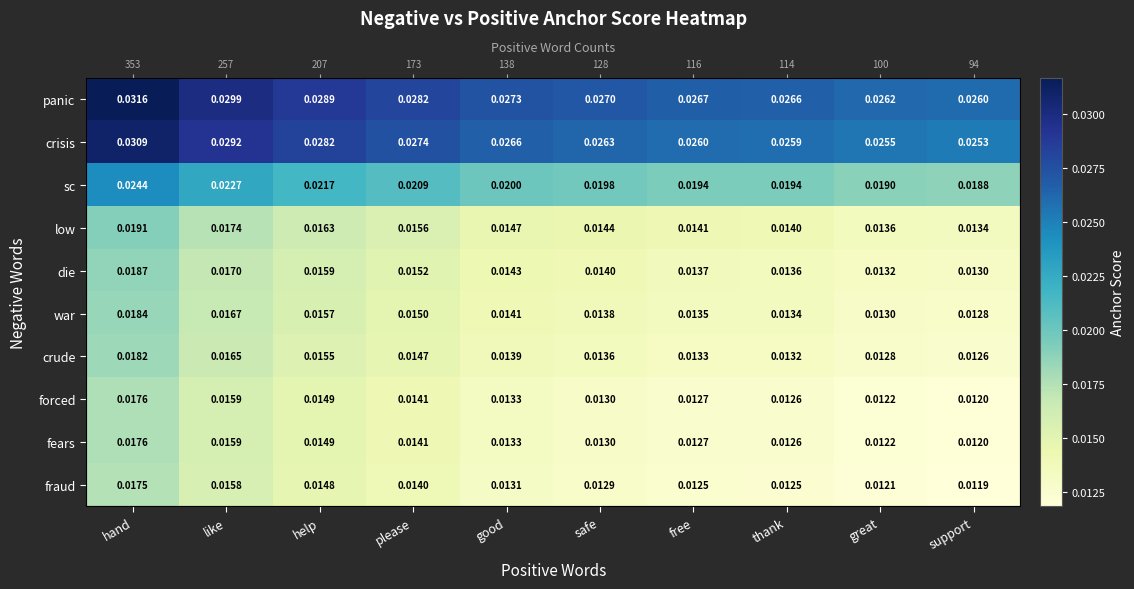

Which series has the largest range (max minus min)?

panic